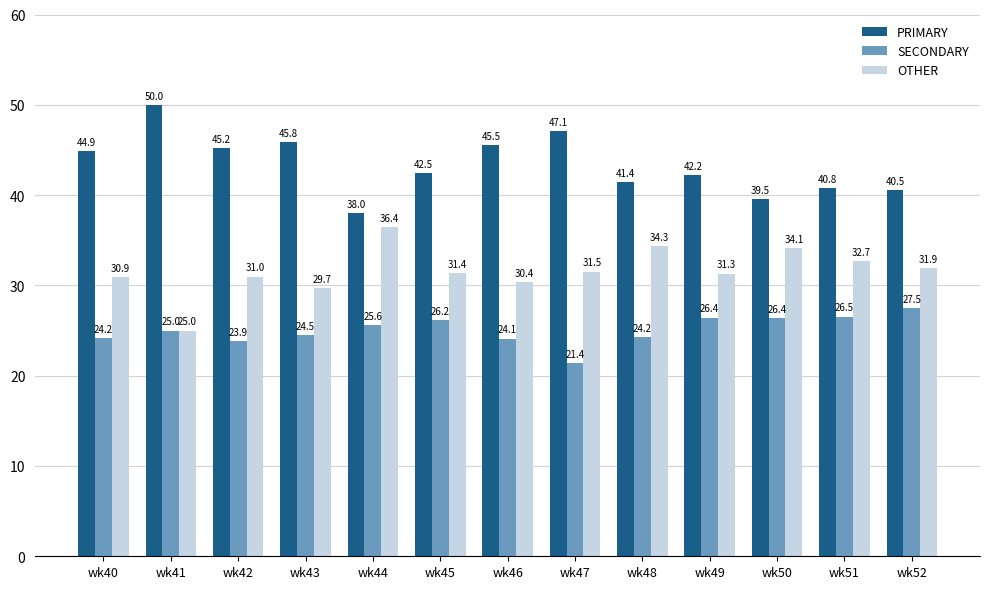

The value of PRIMARY at wk49 is 42.2. True or false?

True